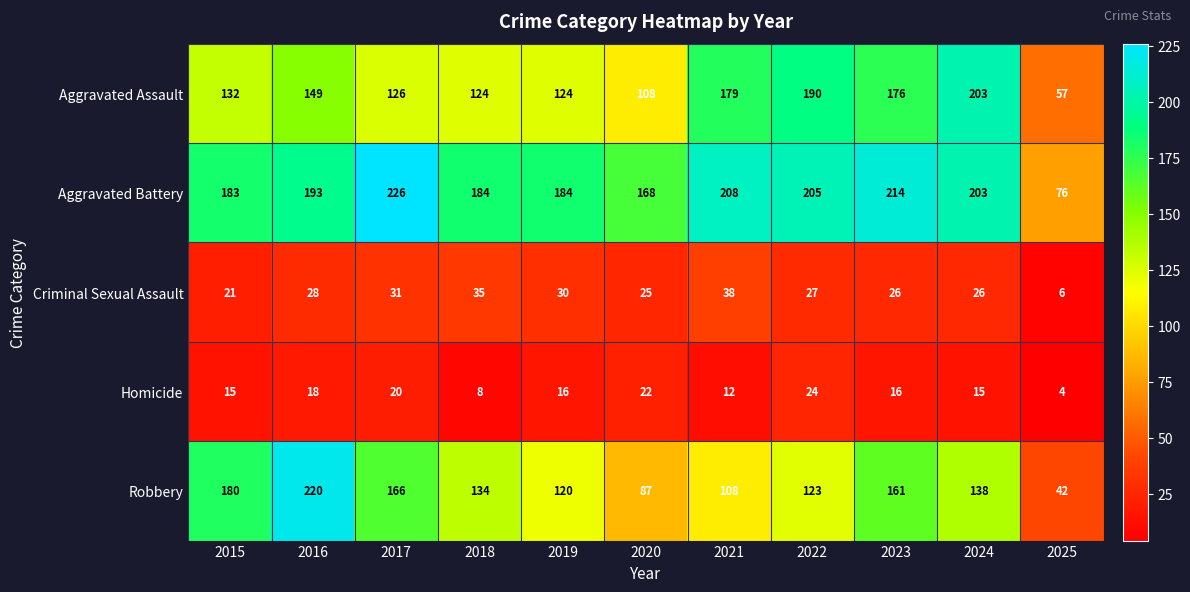

What is the spread (max minus min) of values at 2023?

198